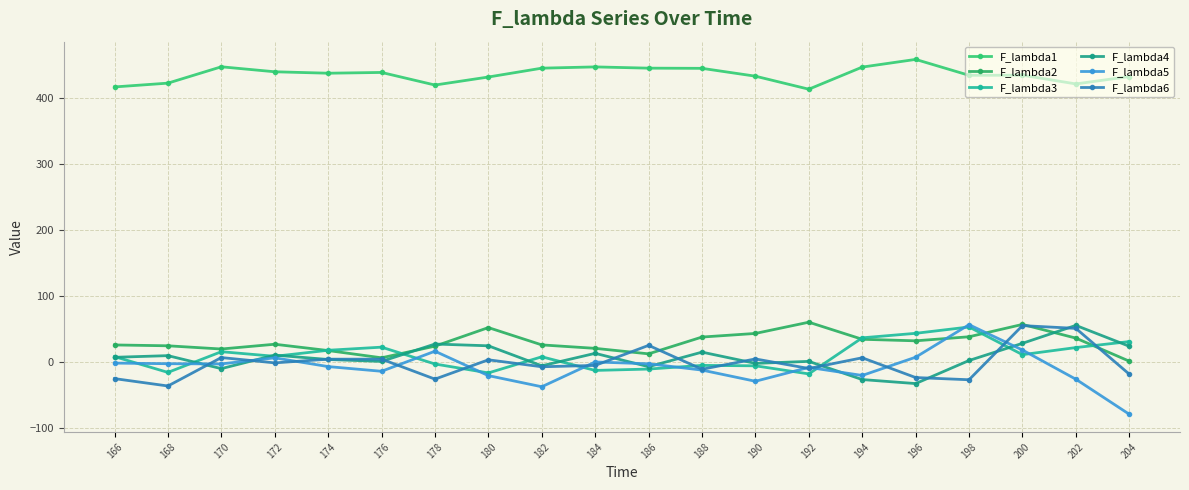

How many lines are shown in the chart?

6